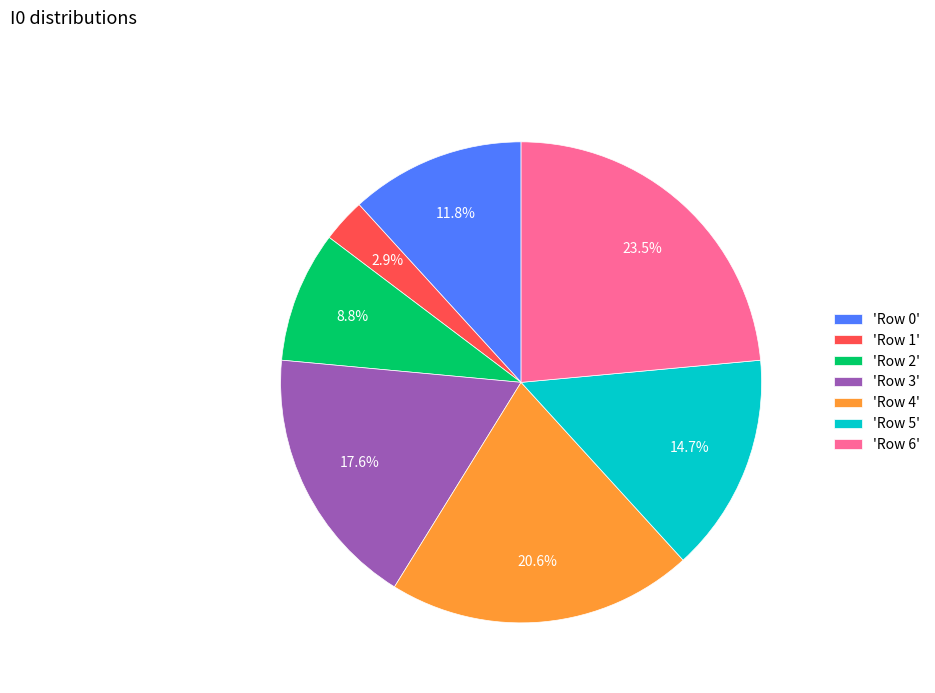

To the nearest percent, what is the difference between the largest and smallest slice percentages?

21%